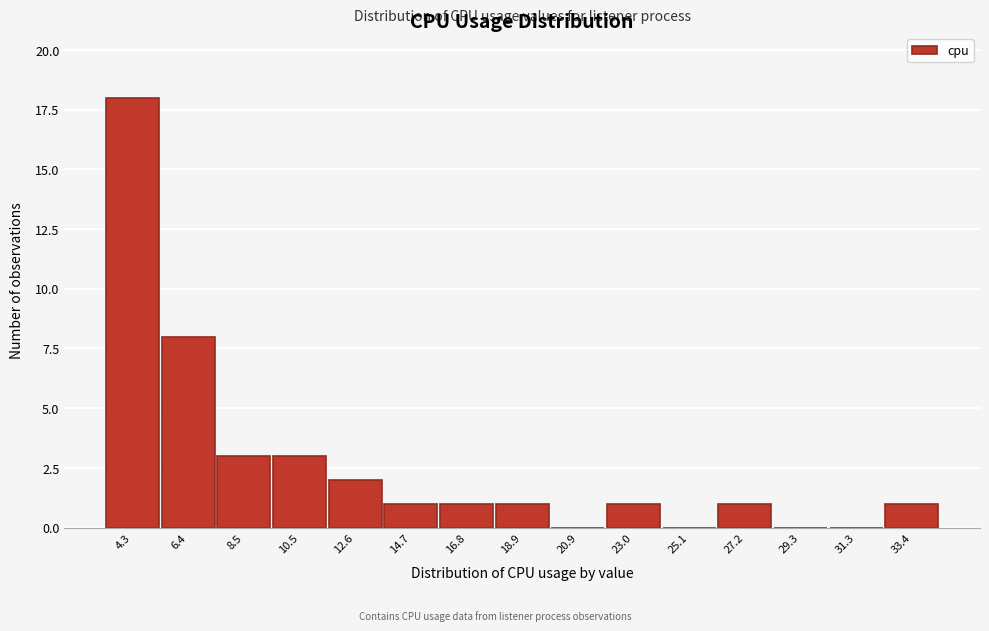

Reading right to left, extract all data points from this chart.

33.4=1	31.3=0	29.3=0	27.2=1	25.1=0	23.0=1	20.9=0	18.9=1	16.8=1	14.7=1	12.6=2	10.5=3	8.5=3	6.4=8	4.3=18